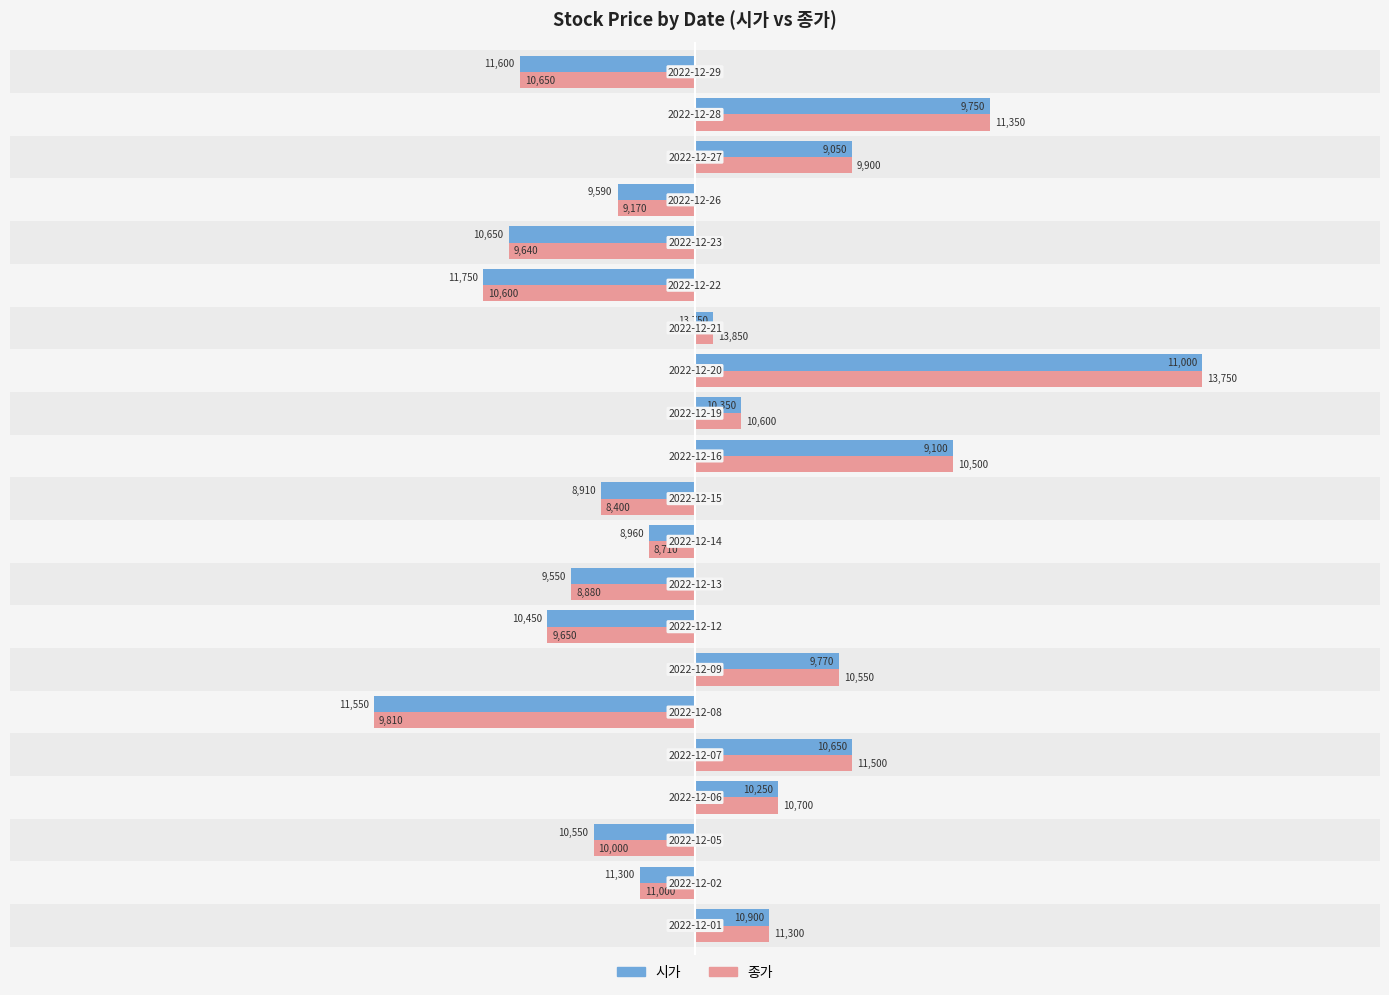

What are all the series names shown in the legend?

시가, 종가